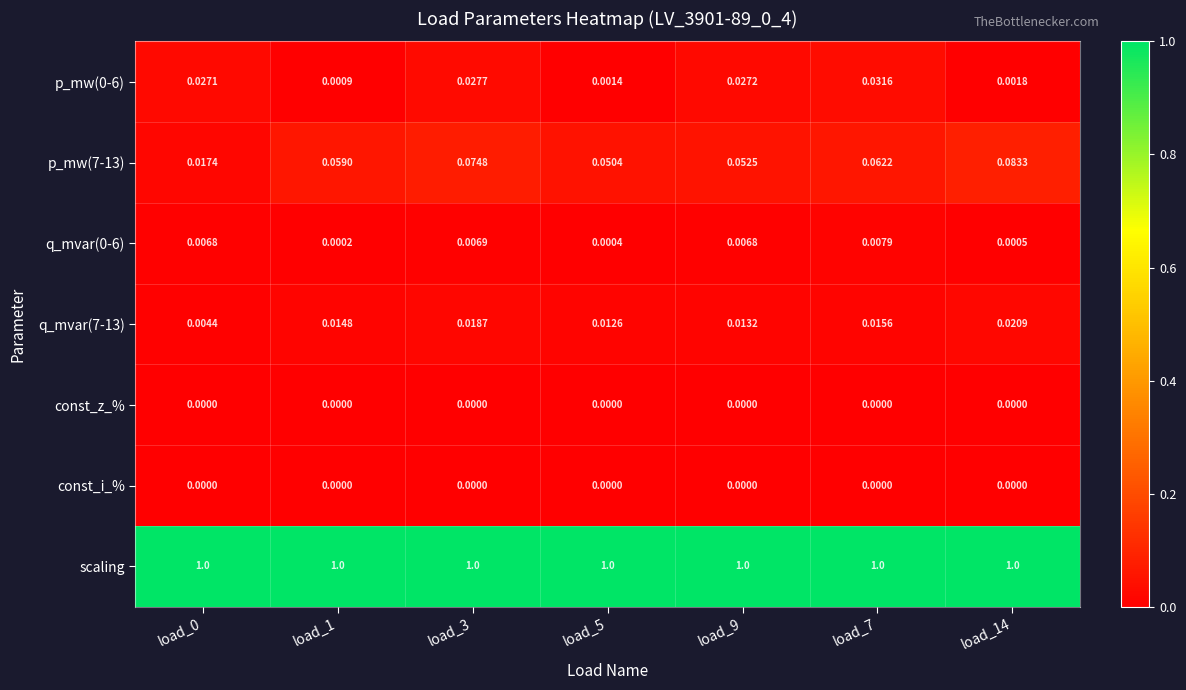

Which series has the largest total across all categories?

scaling